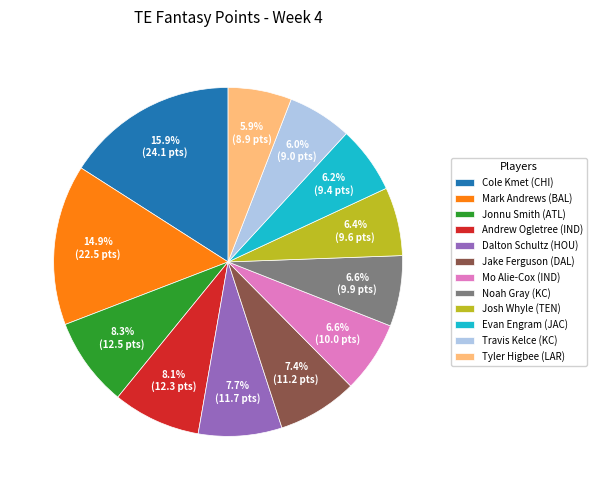

What is the ratio of the value at Andrew Ogletree (IND) to the value at Jonnu Smith (ATL)?

1.0